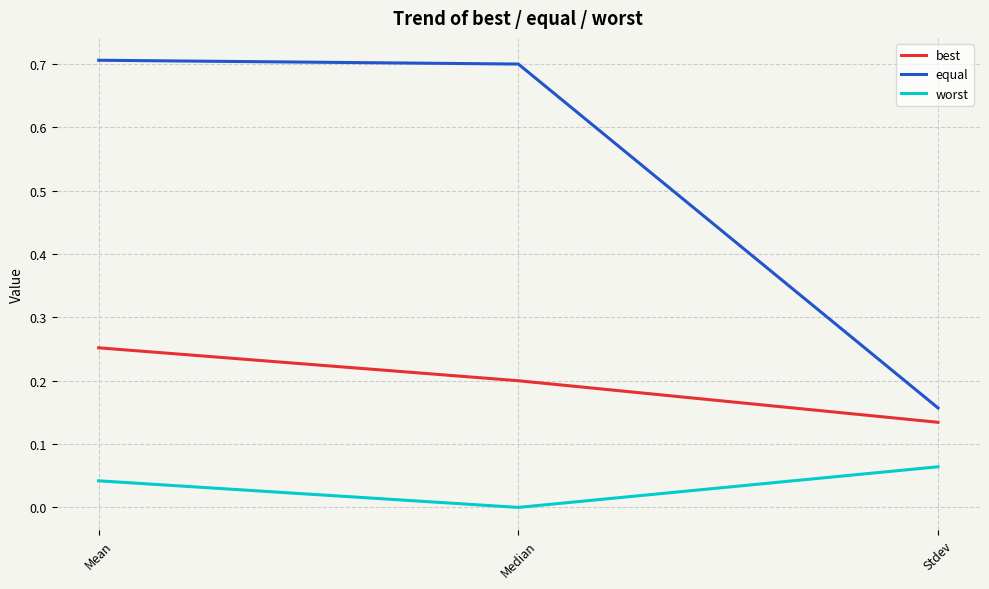

At how many categories does at least one series exceed 0?

3